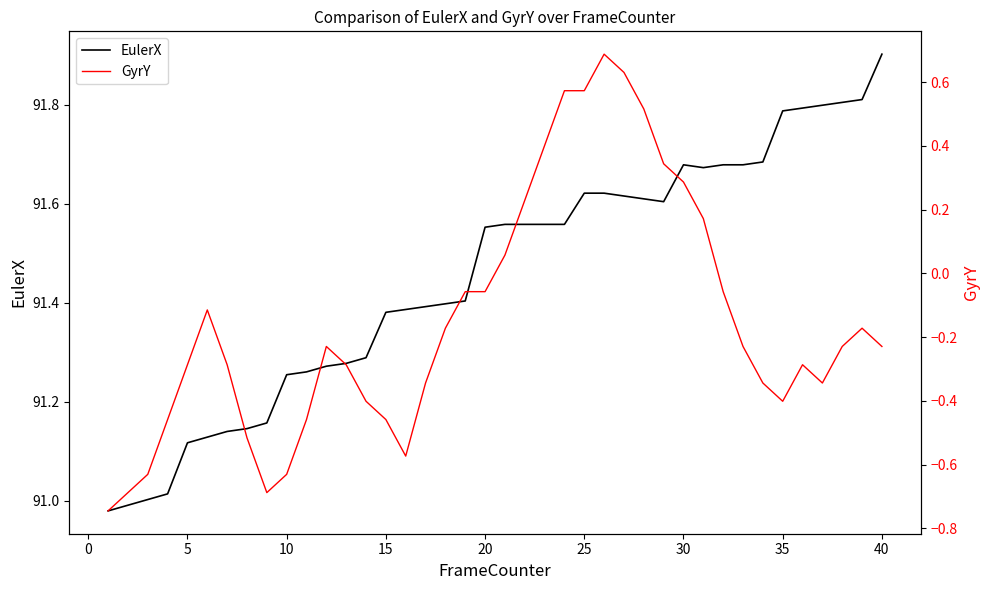

What is the highest value of the EulerX series?

91.9